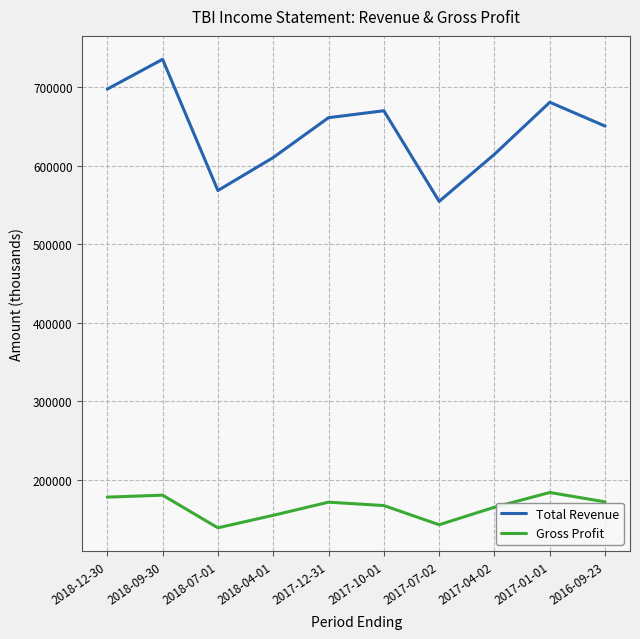

What is the maximum value for Gross Profit?

184300